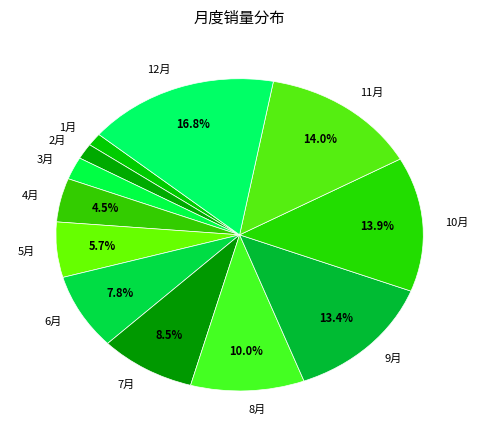

Do 7月 and 8月 together represent more than half of the pie?

No